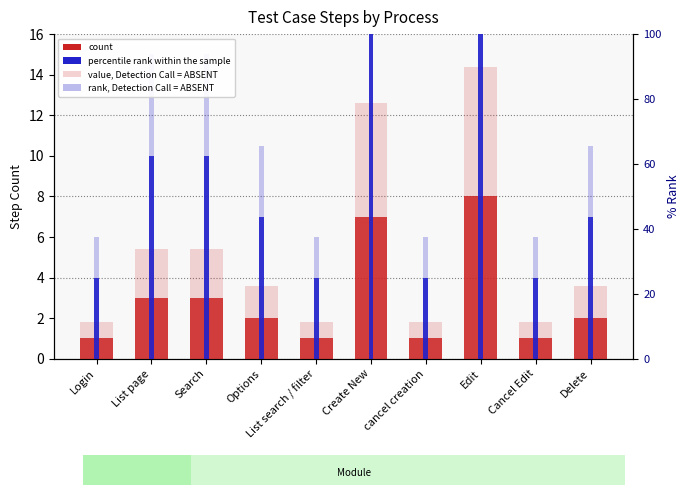

Between Login and Options, which is larger?

Options